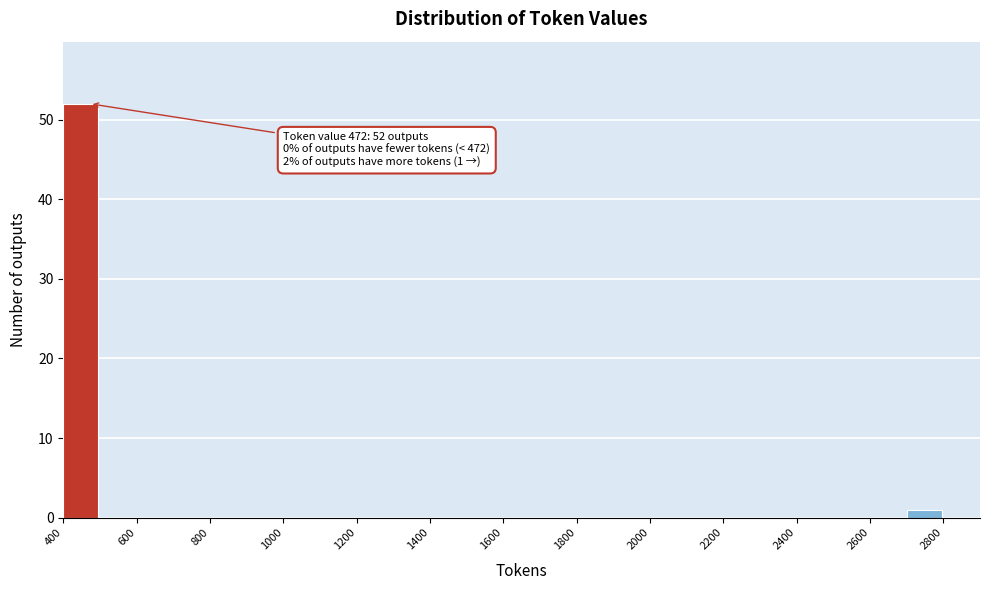

Which range on the x-axis has the tallest bar?

400 to 500